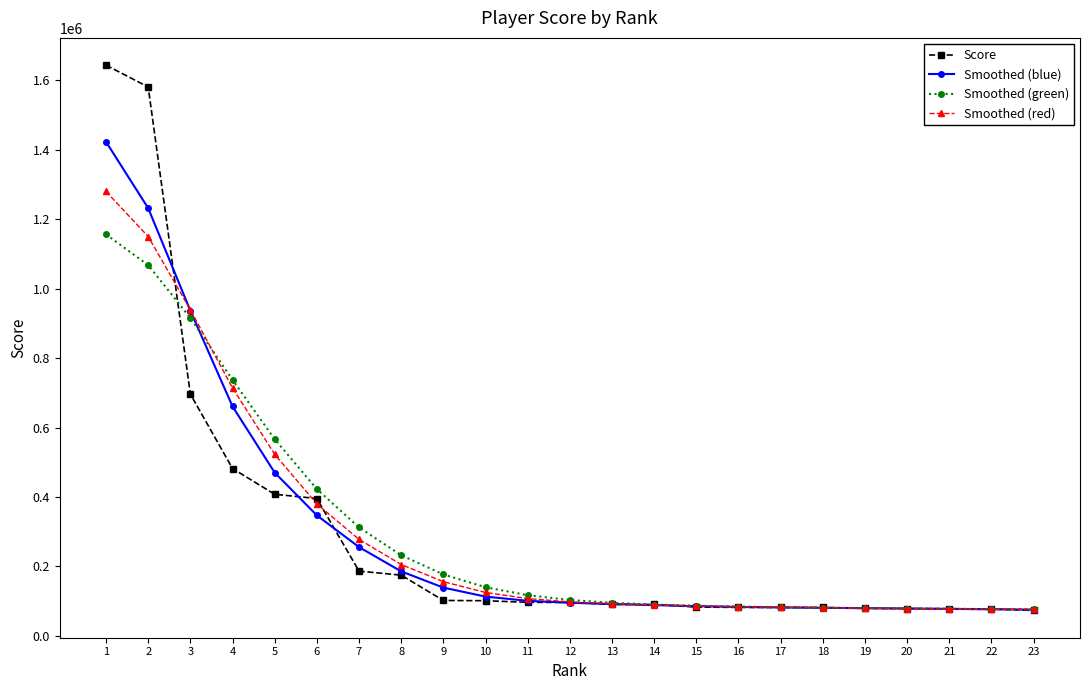

How many categories are shown in the chart?

23